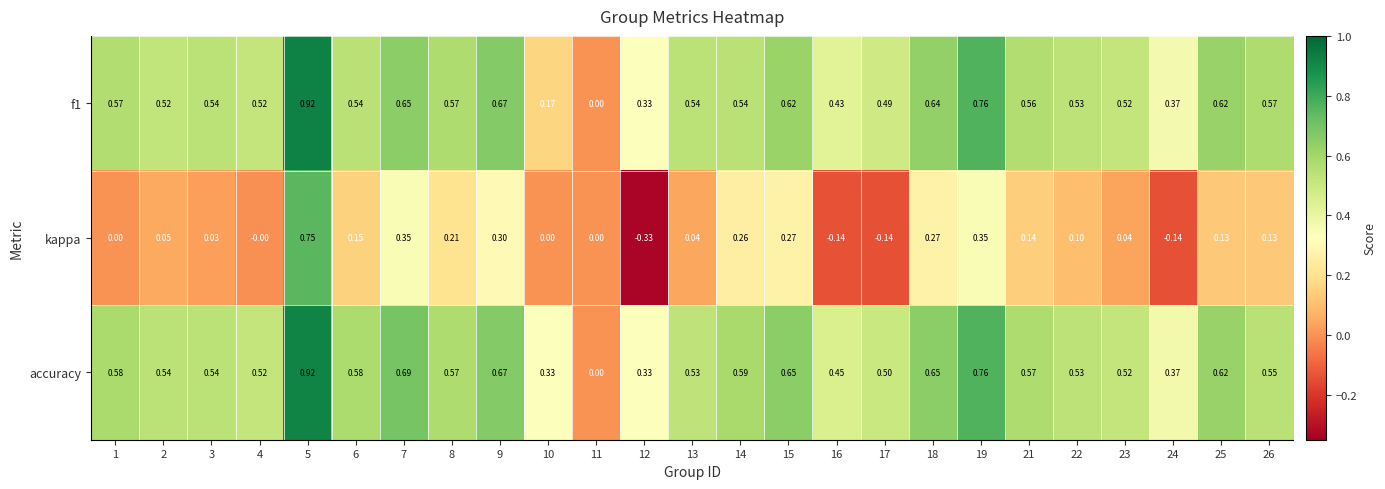

Which series has the widest spread of values?

kappa